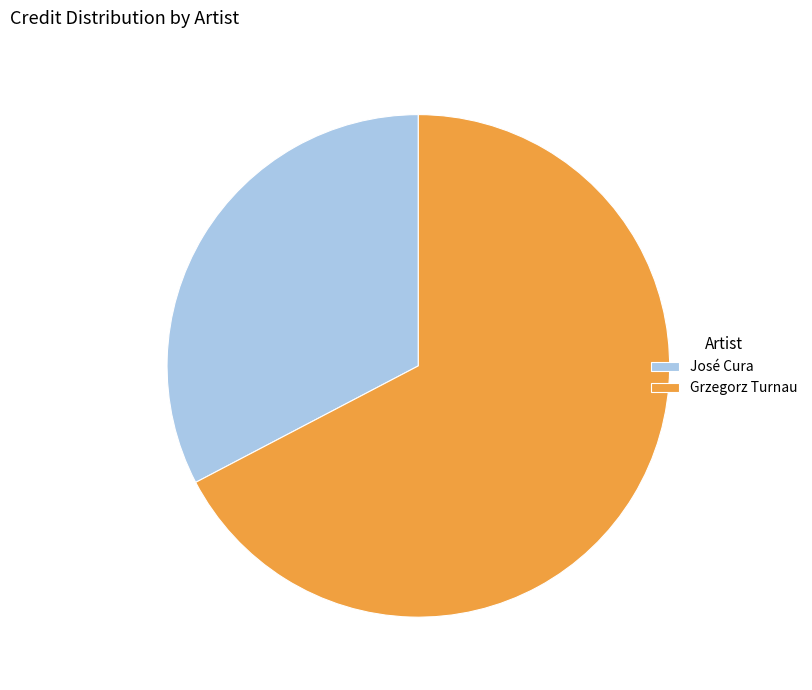

What is the ratio of the value at José Cura to the value at Grzegorz Turnau?

0.5